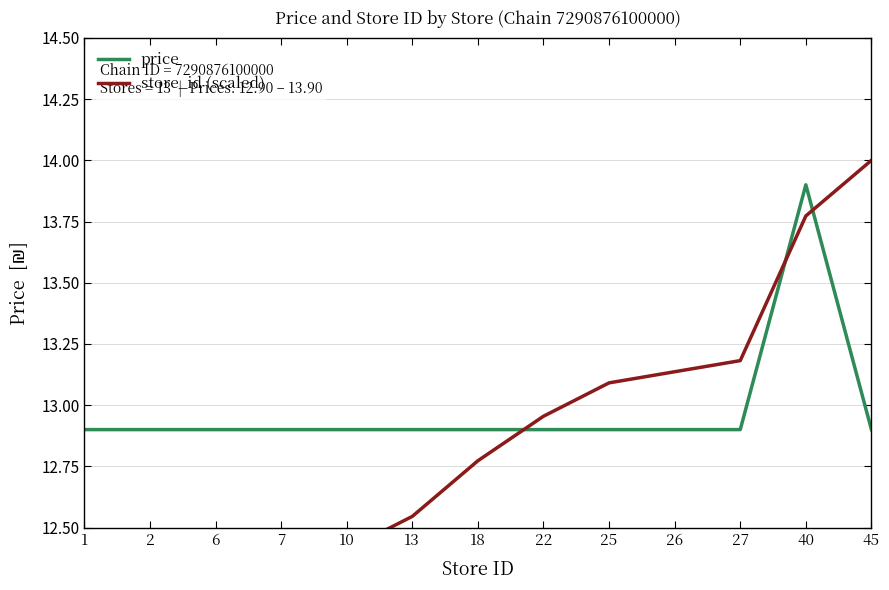

What is the difference between the highest and lowest values at 26?

0.2